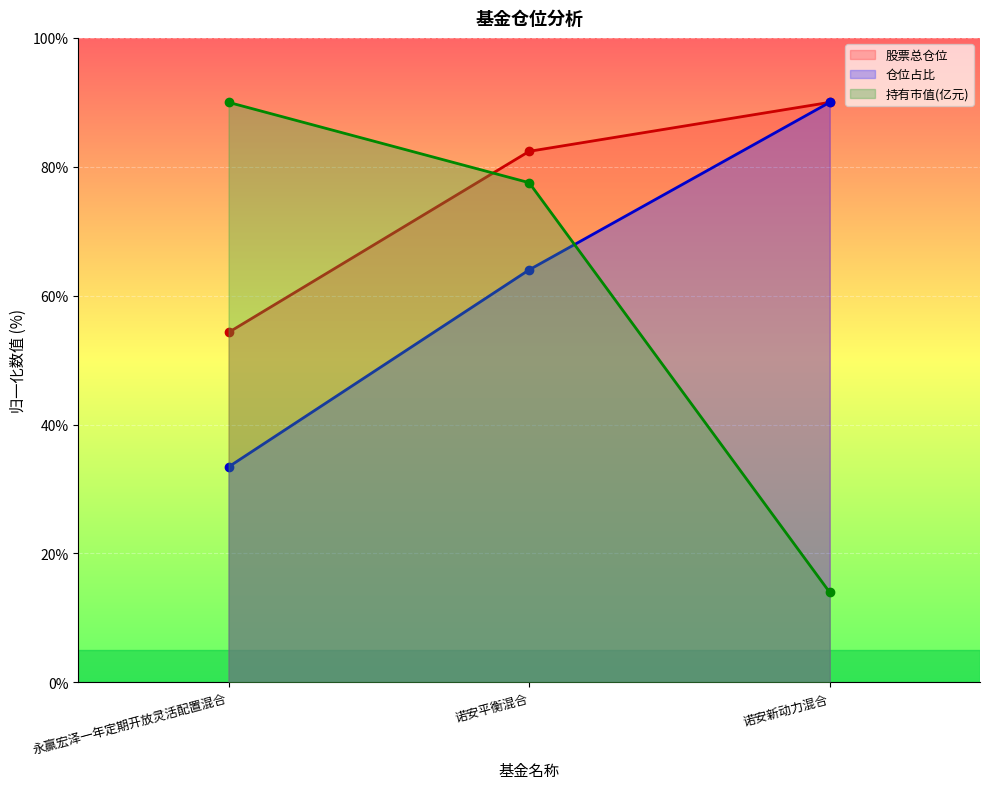

The value of 股票总仓位 at 永赢宏泽一年定期开放灵活配置混合 is 78.3. True or false?

False